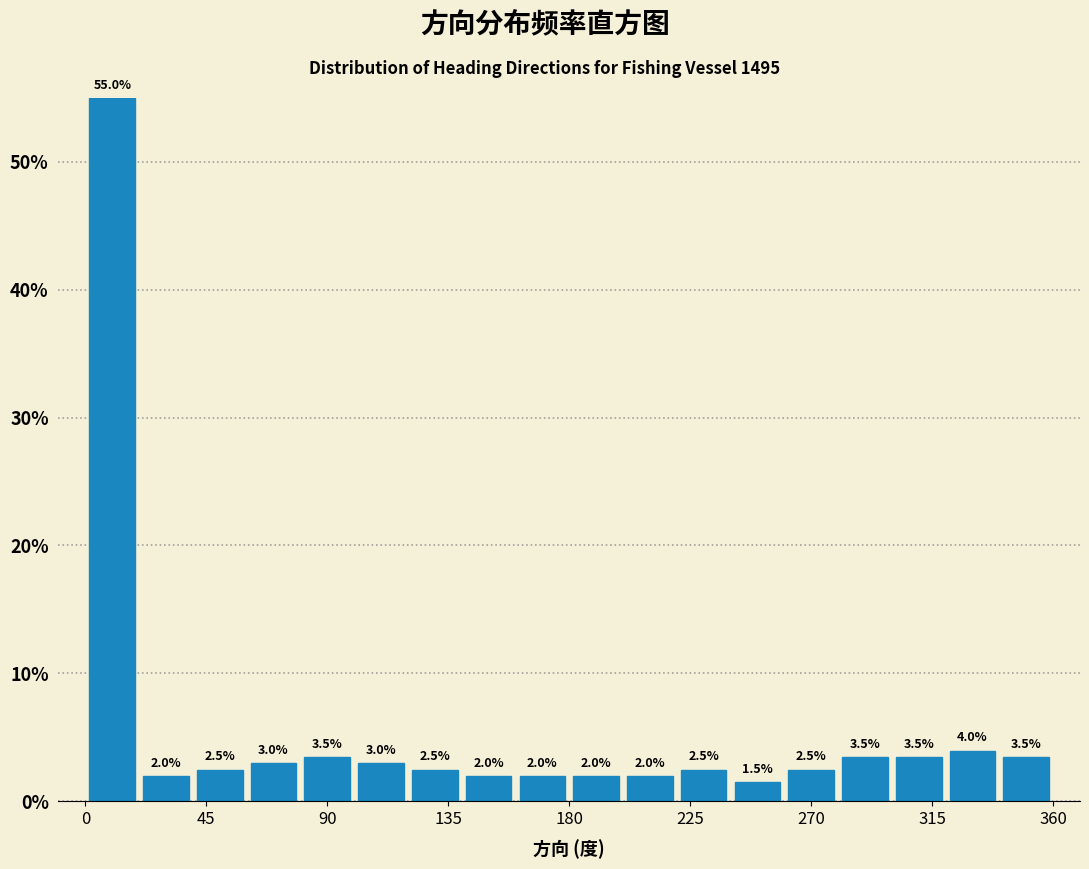

How tall is the bar that spans 220 to 240 on the x-axis?

2.5